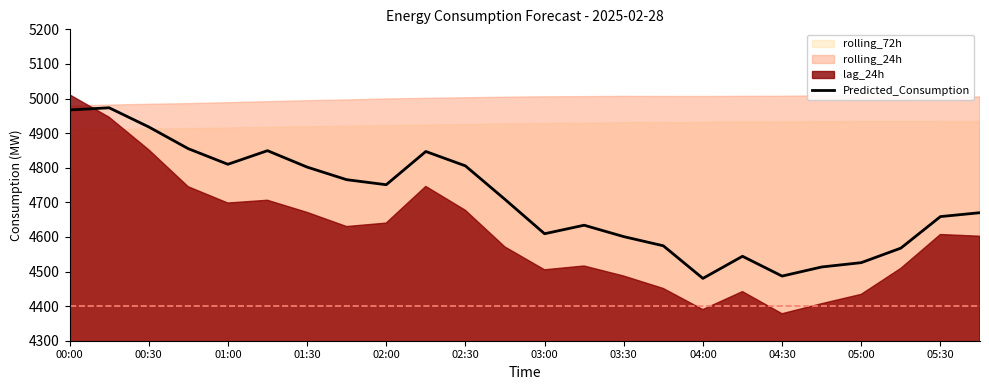

How many lines are shown in the chart?

1